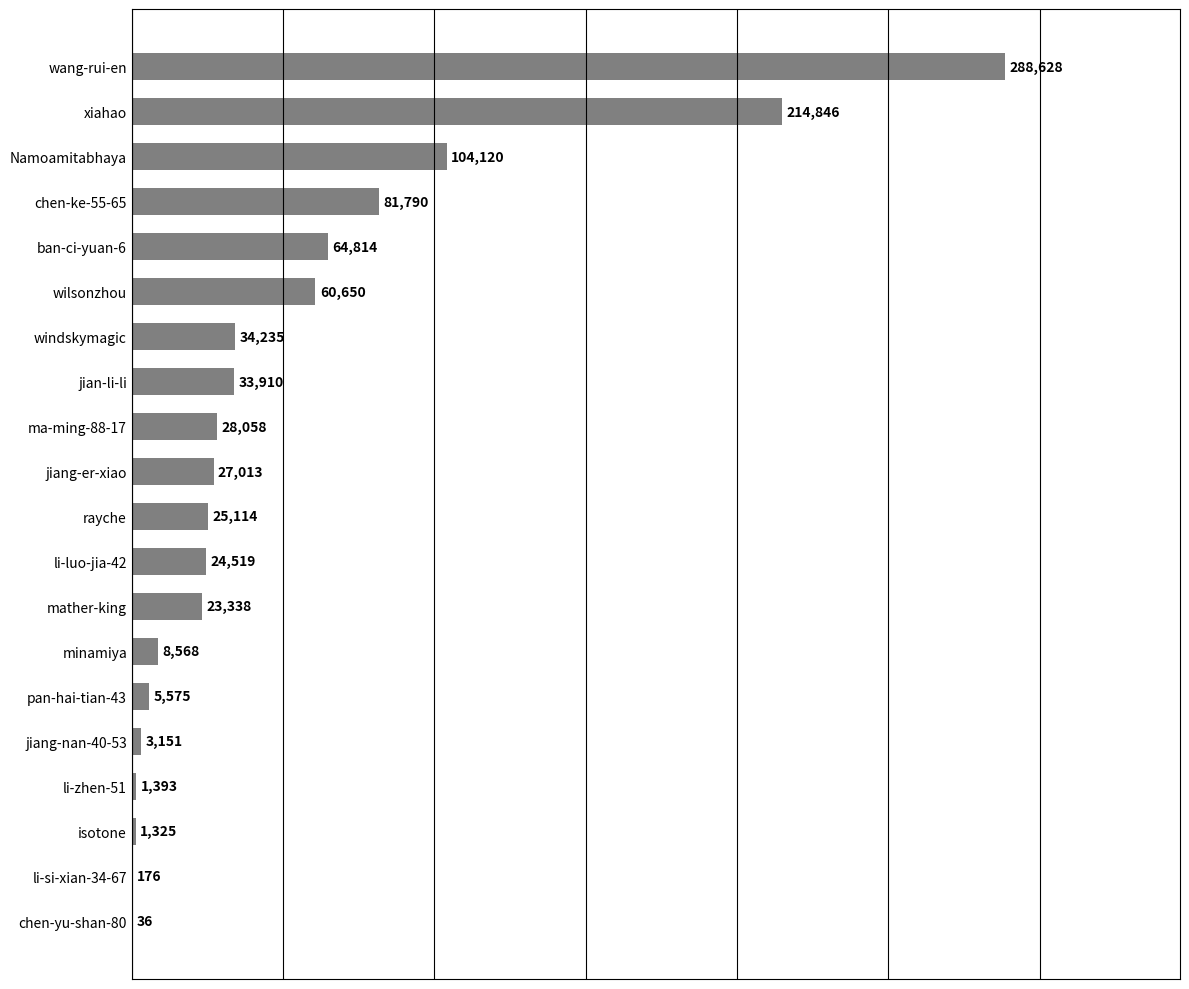

What is the sum of all values?

1031259